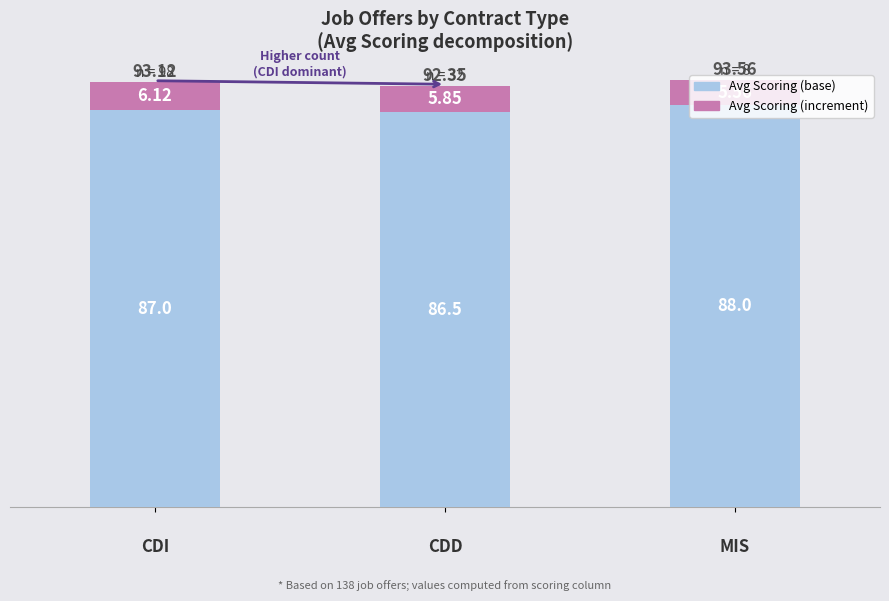

What is the difference between the maximum and second lowest values in the Avg Scoring (base) series?

1.0